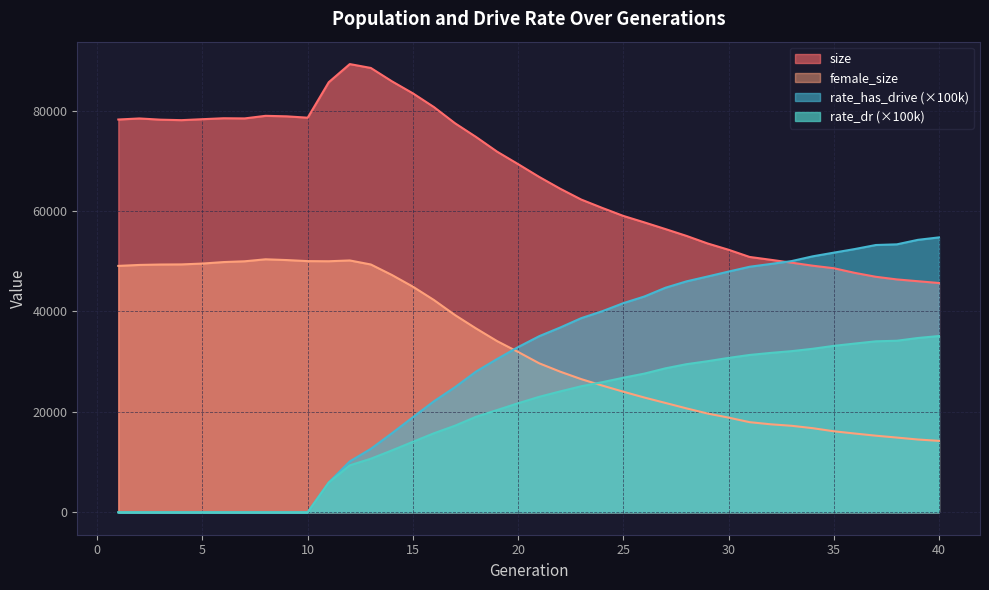

True or false: rate_has_drive and rate_dr cross at least once.

False